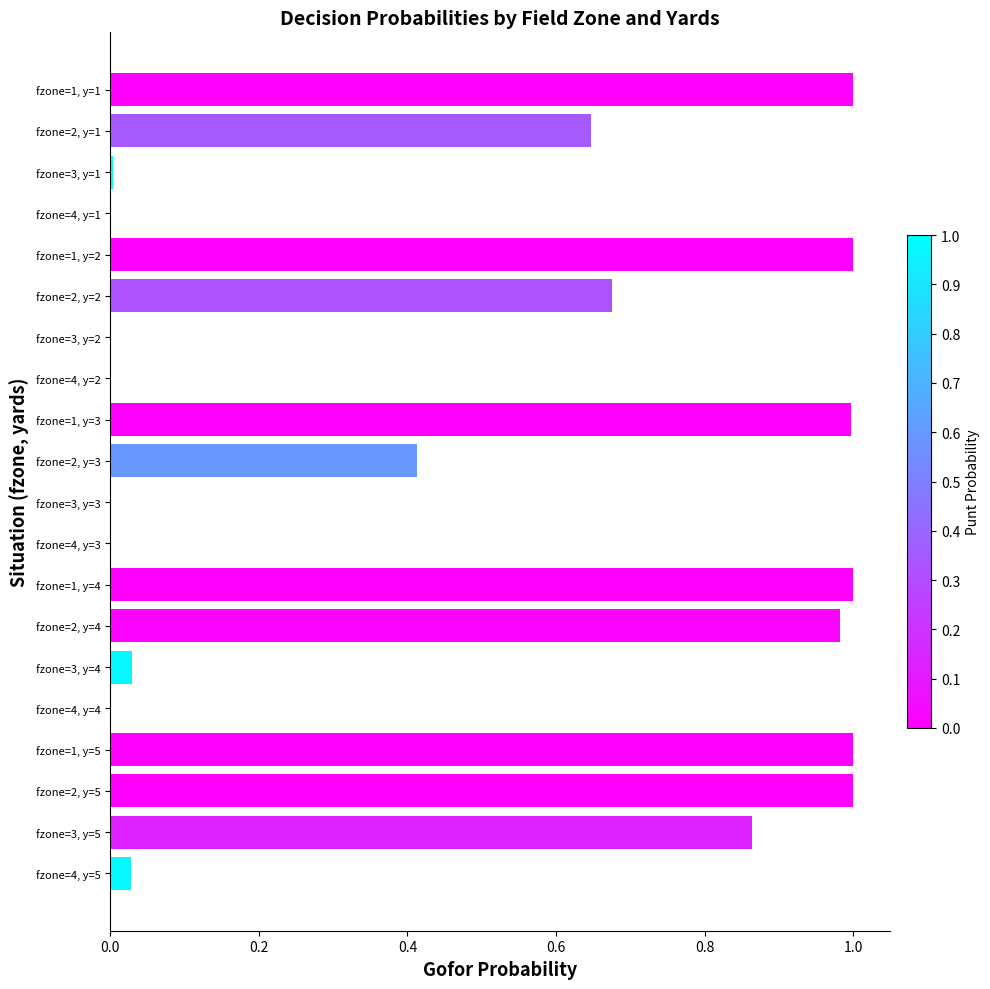

Is it true that the value at fzone=1, y=3 is 1.0?

True